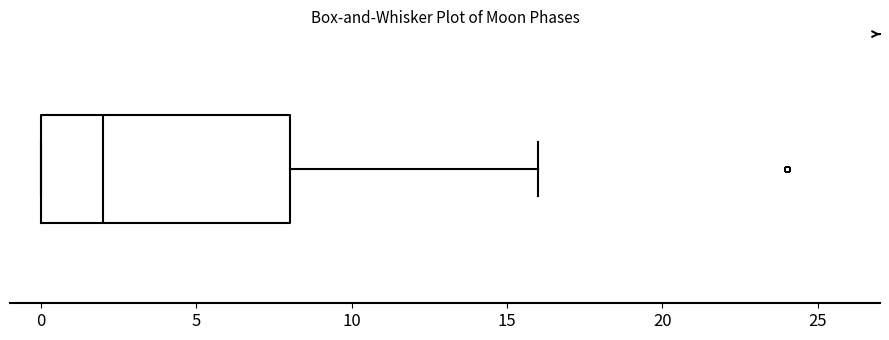

Transcribe this box plot: give where the median line is, the range the box spans, and where the two whiskers end, as read against the x-axis. The values are not printed on the chart, so give them approximately, as read against the axis.

median 2, box 0 to 8, whiskers 0 to 16